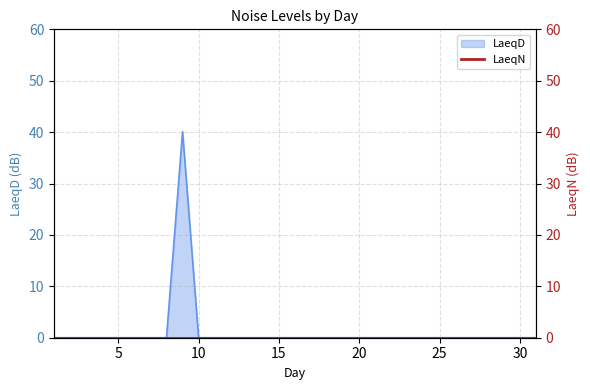

How many lines are shown in the chart?

1